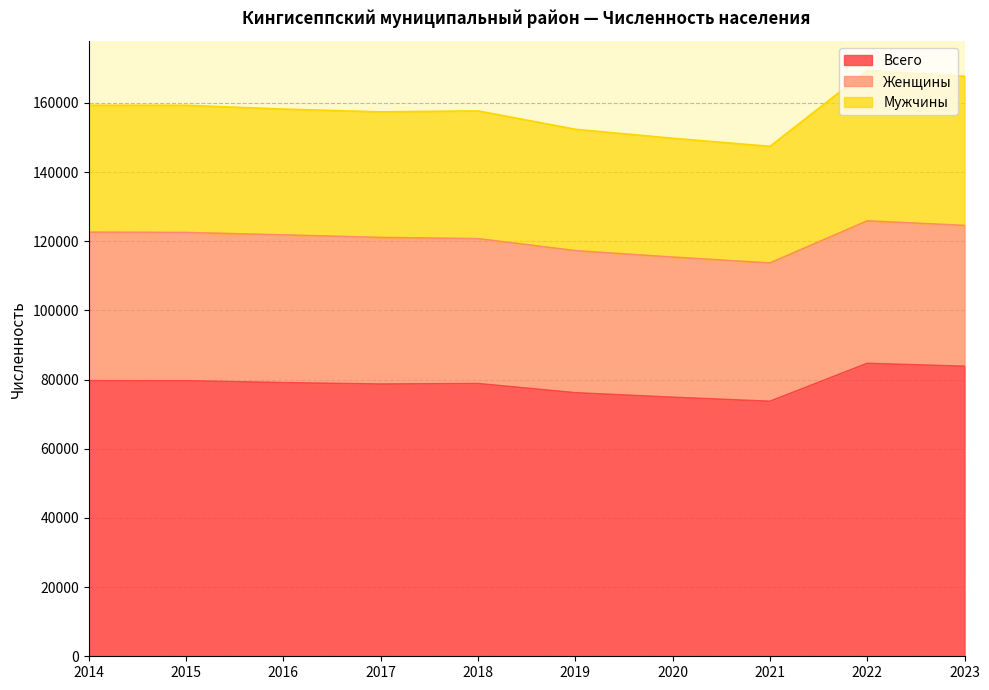

True or false: Женщины has more than 0 interior local peaks.

True